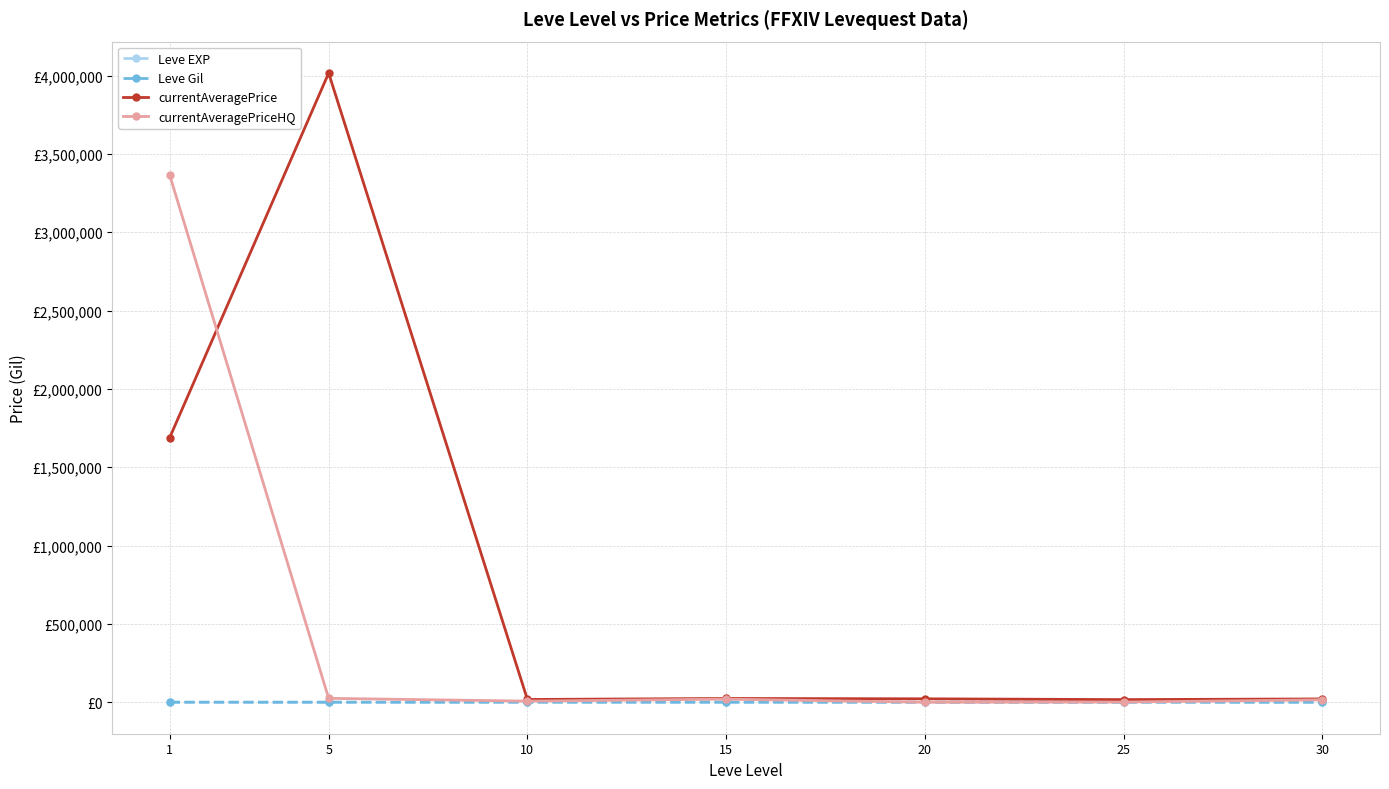

Is this an area chart (filled region under the line)?

No